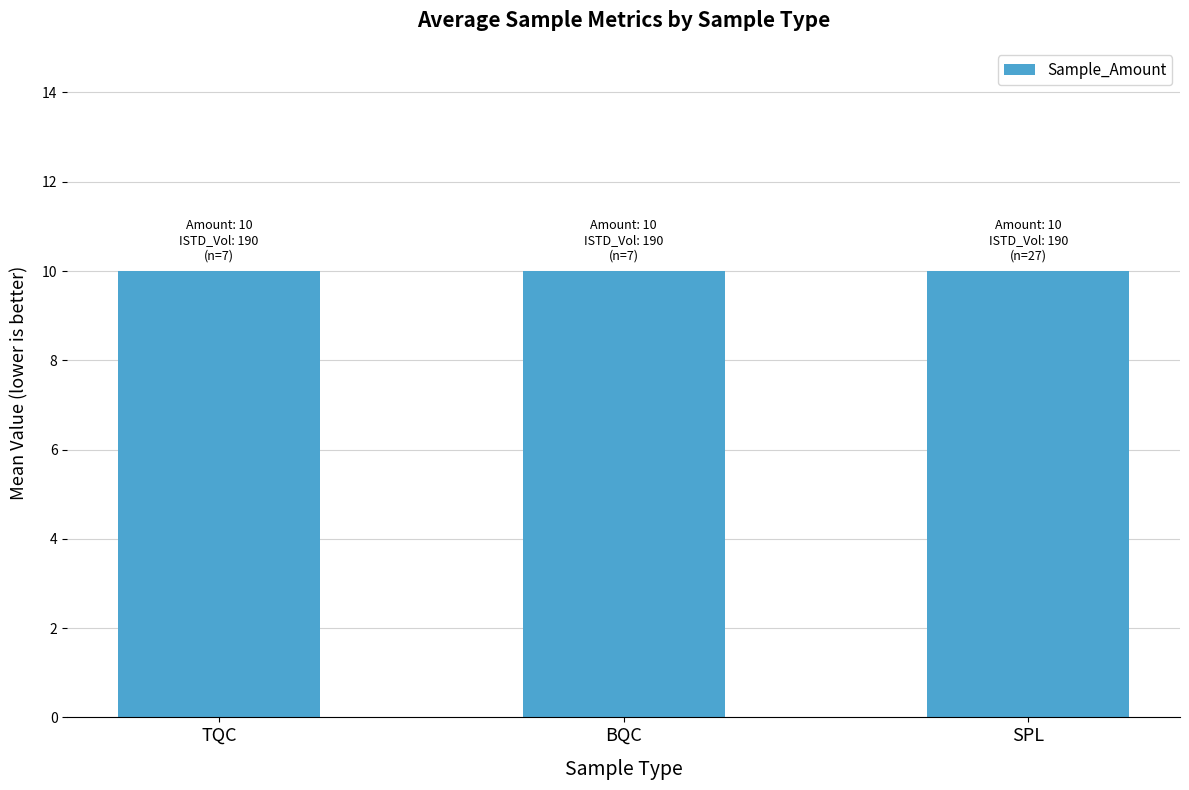

Between TQC and BQC, which series saw the biggest shift?

Sample_Amount